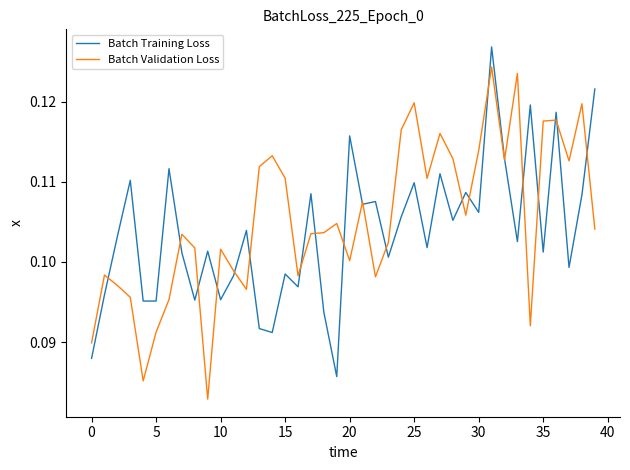

List the series in order of their peak value, highest first.

Batch Training Loss, Batch Validation Loss